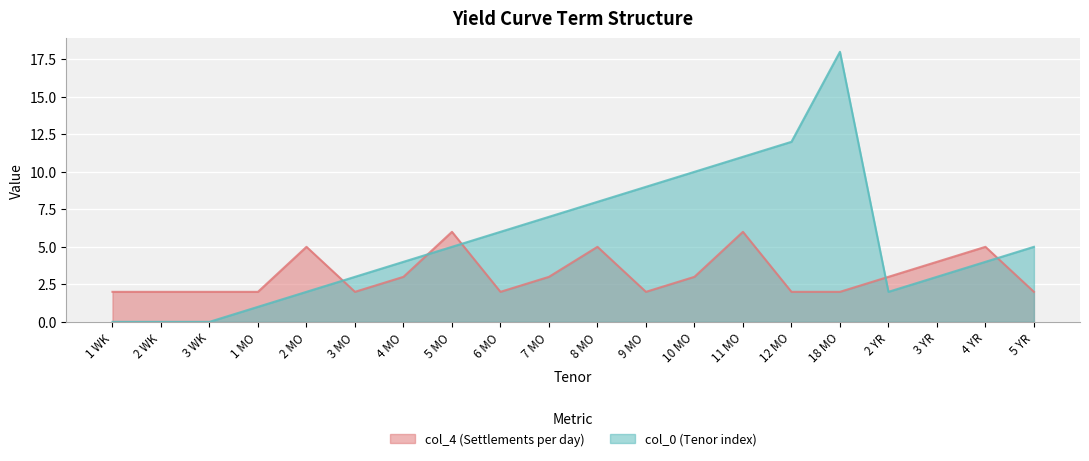

How many lines are shown in the chart?

2